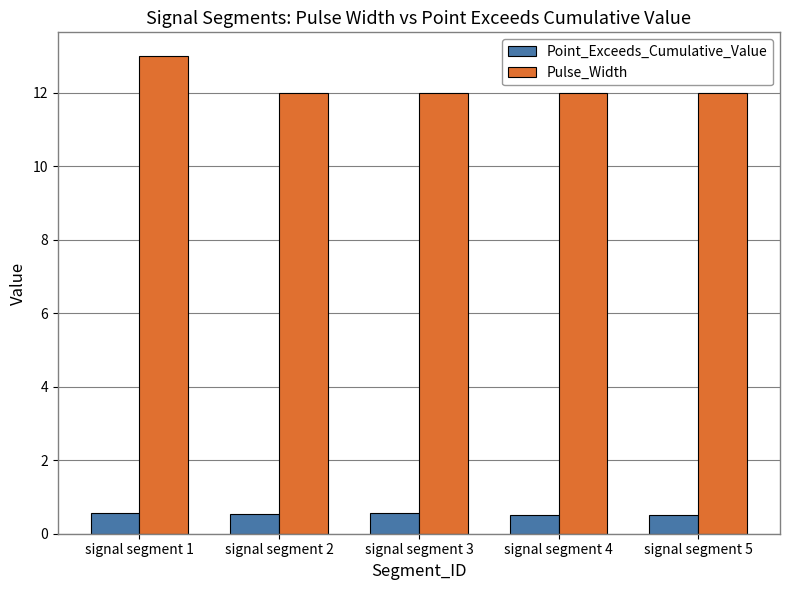

Which series has the widest spread of values?

Pulse_Width